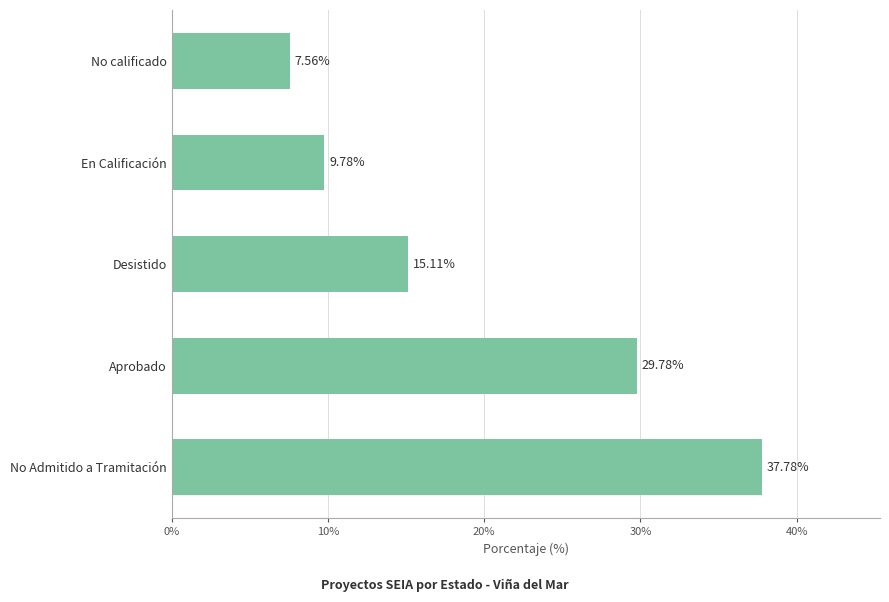

What is the sum of all values?

100.0